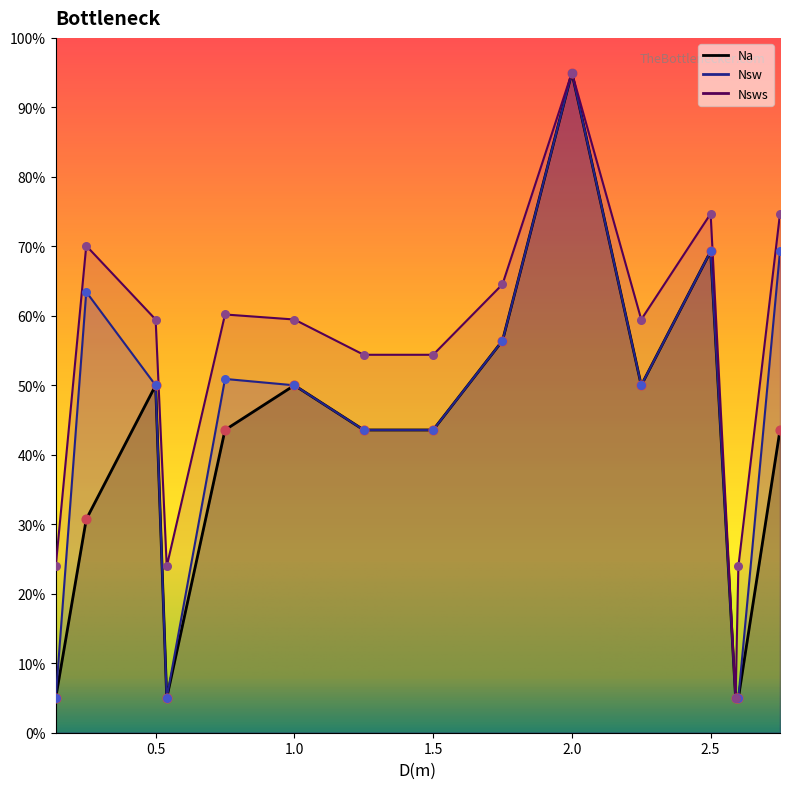

What is the total value across all series at 0.25?

164.2